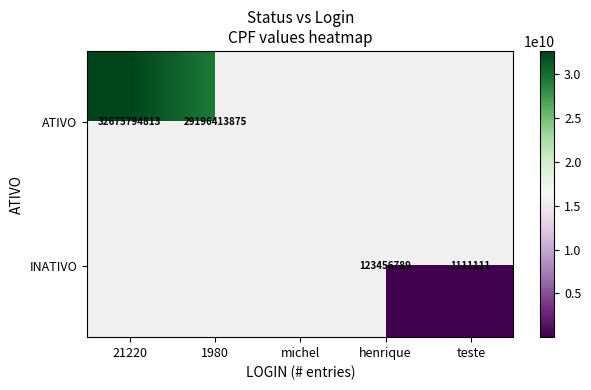

Which category has the highest value across all series?

21220